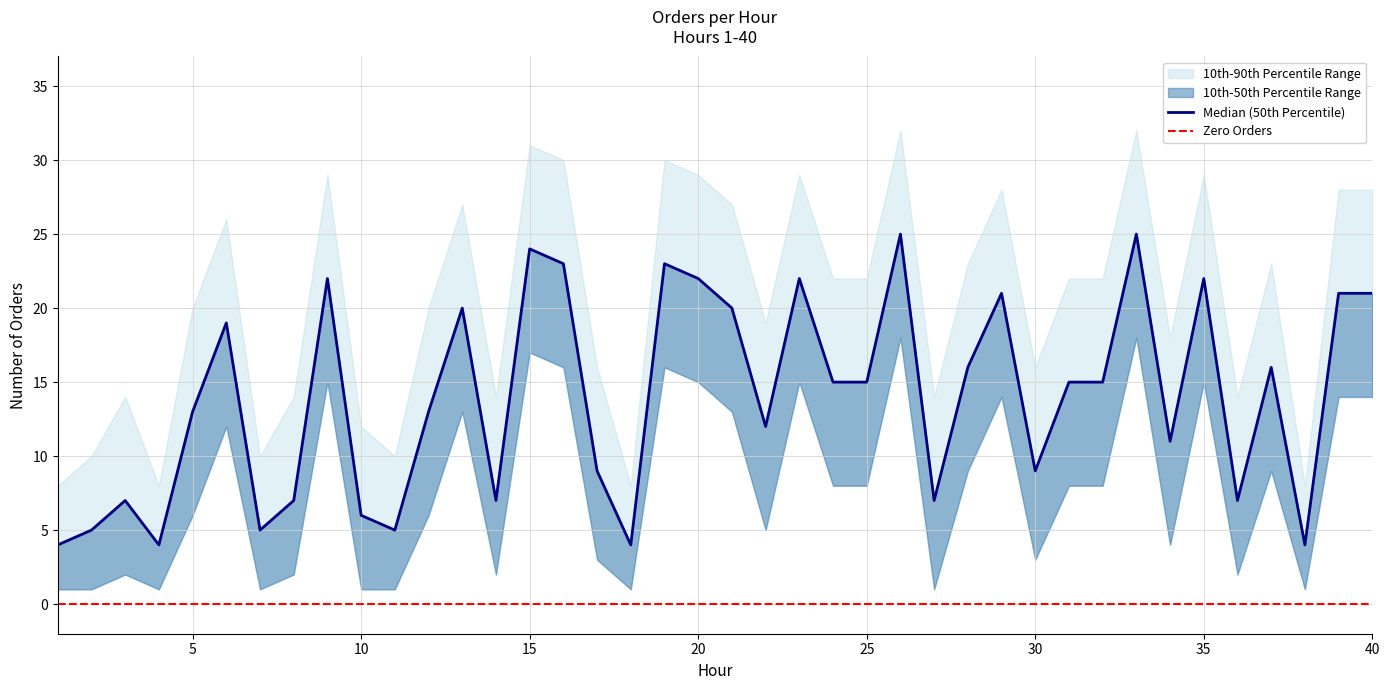

Which category has the lowest value in the Lower Band series?

1